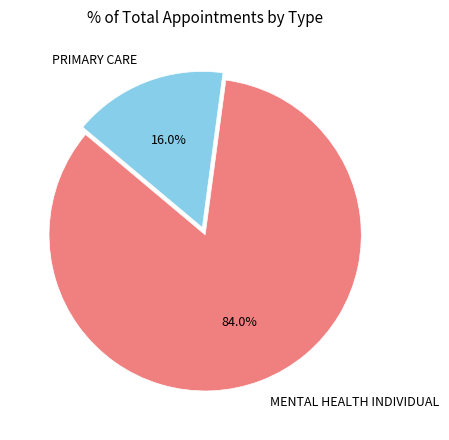

How many segments does this pie chart have?

2